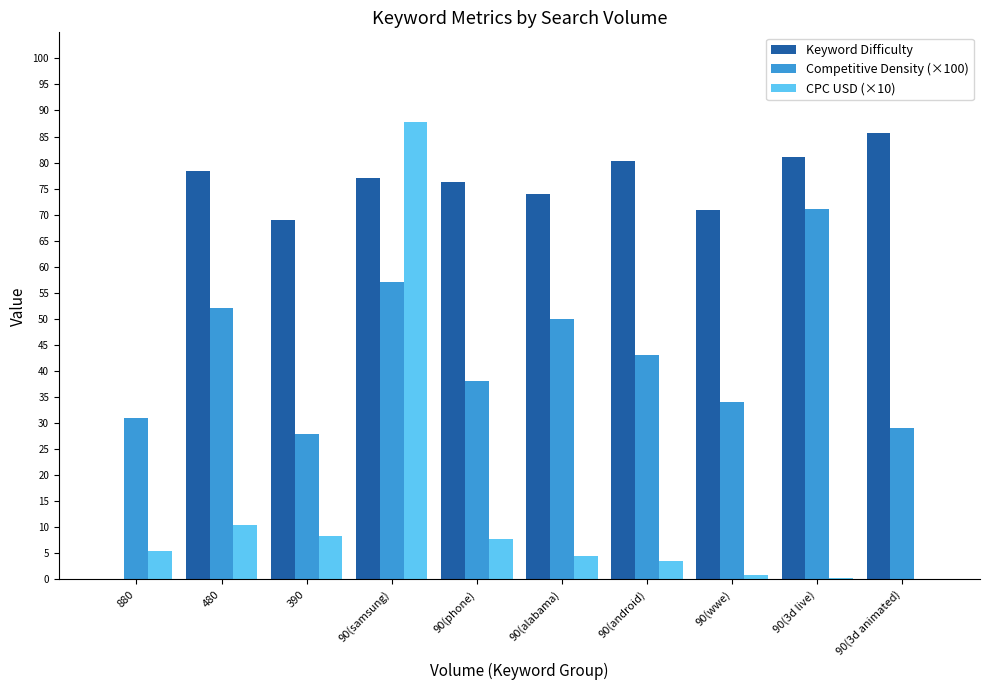

Are the bars horizontal?

No